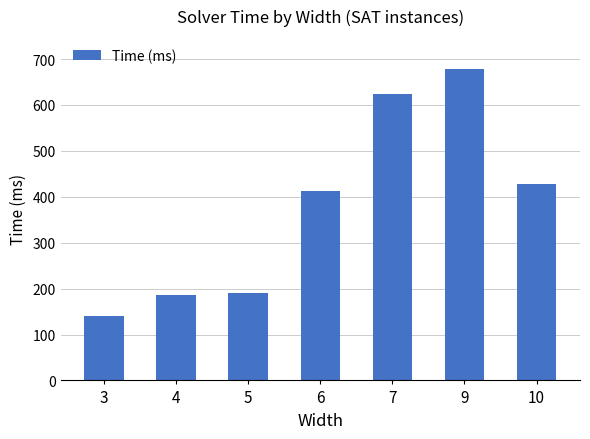

What is the value of the 5th bar from the left?

624